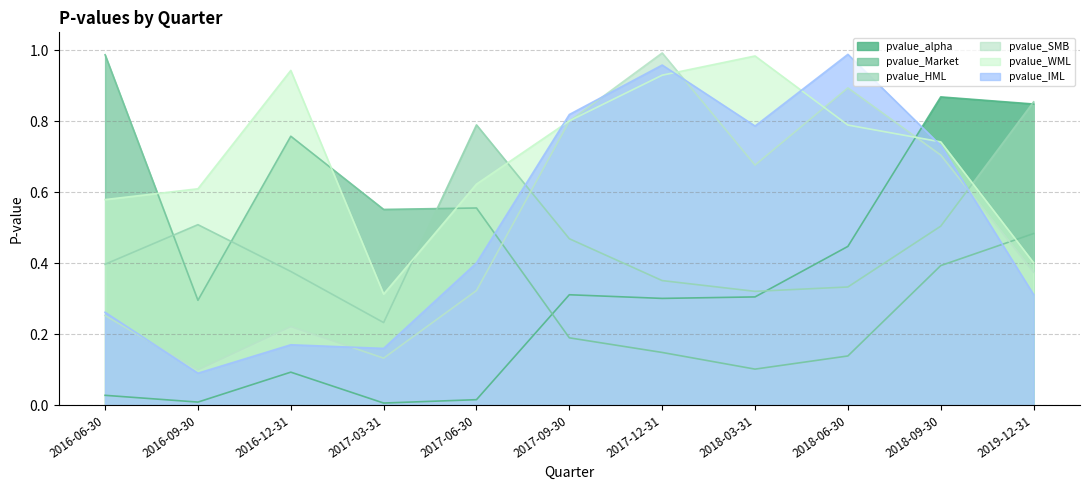

List the series in order of their peak value, lowest first.

pvalue_HML, pvalue_alpha, pvalue_WML, pvalue_Market, pvalue_IML, pvalue_SMB